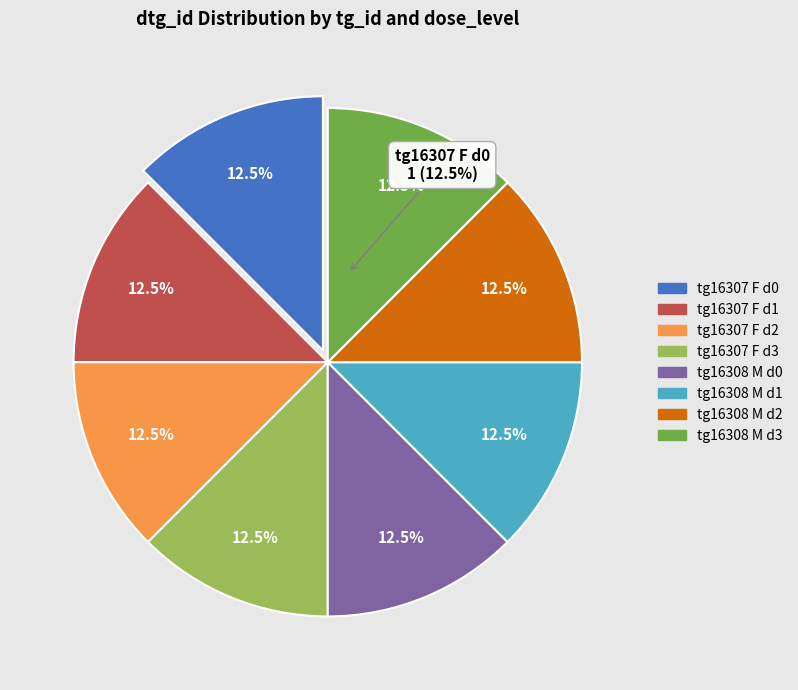

Which slice is the largest?

16307-F dose_level 0